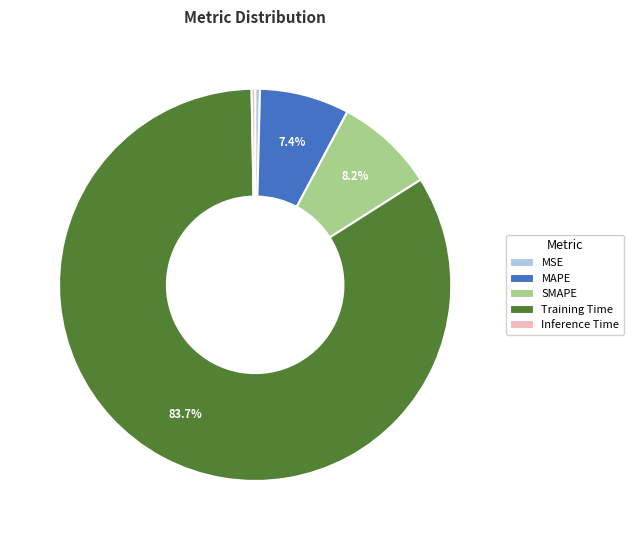

What is the largest slice in the pie chart?

Training Time